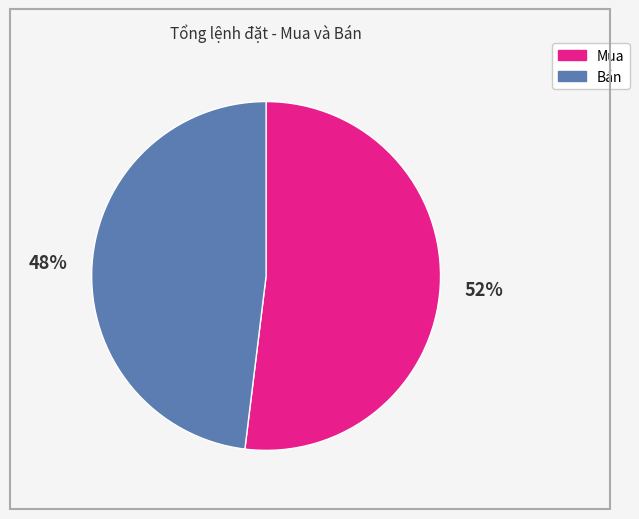

Rank the categories by value from highest to lowest.

Mua, Bán